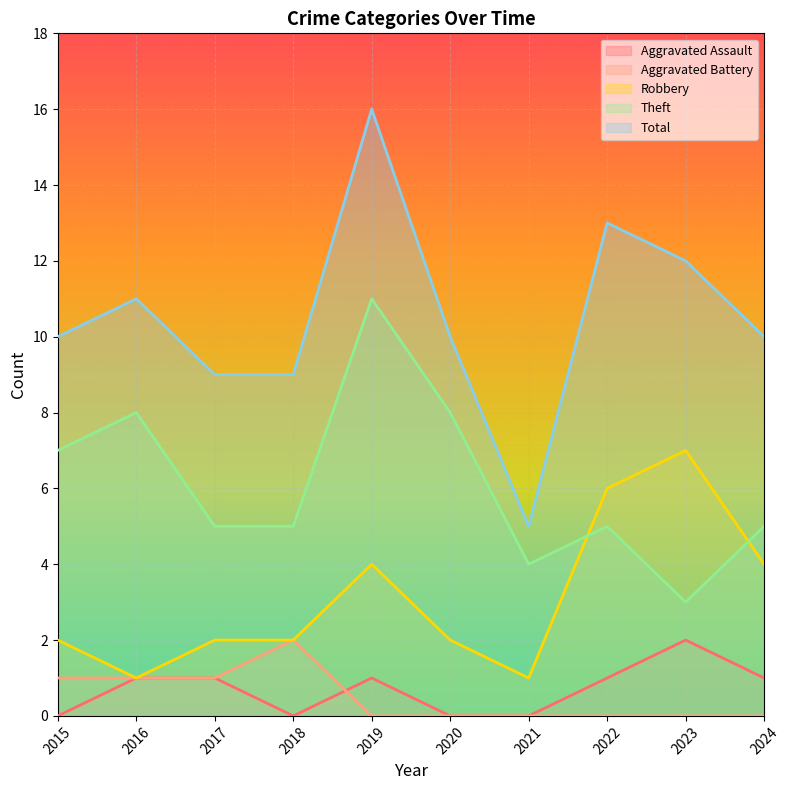

Which label corresponds to the largest value in the chart?

2019